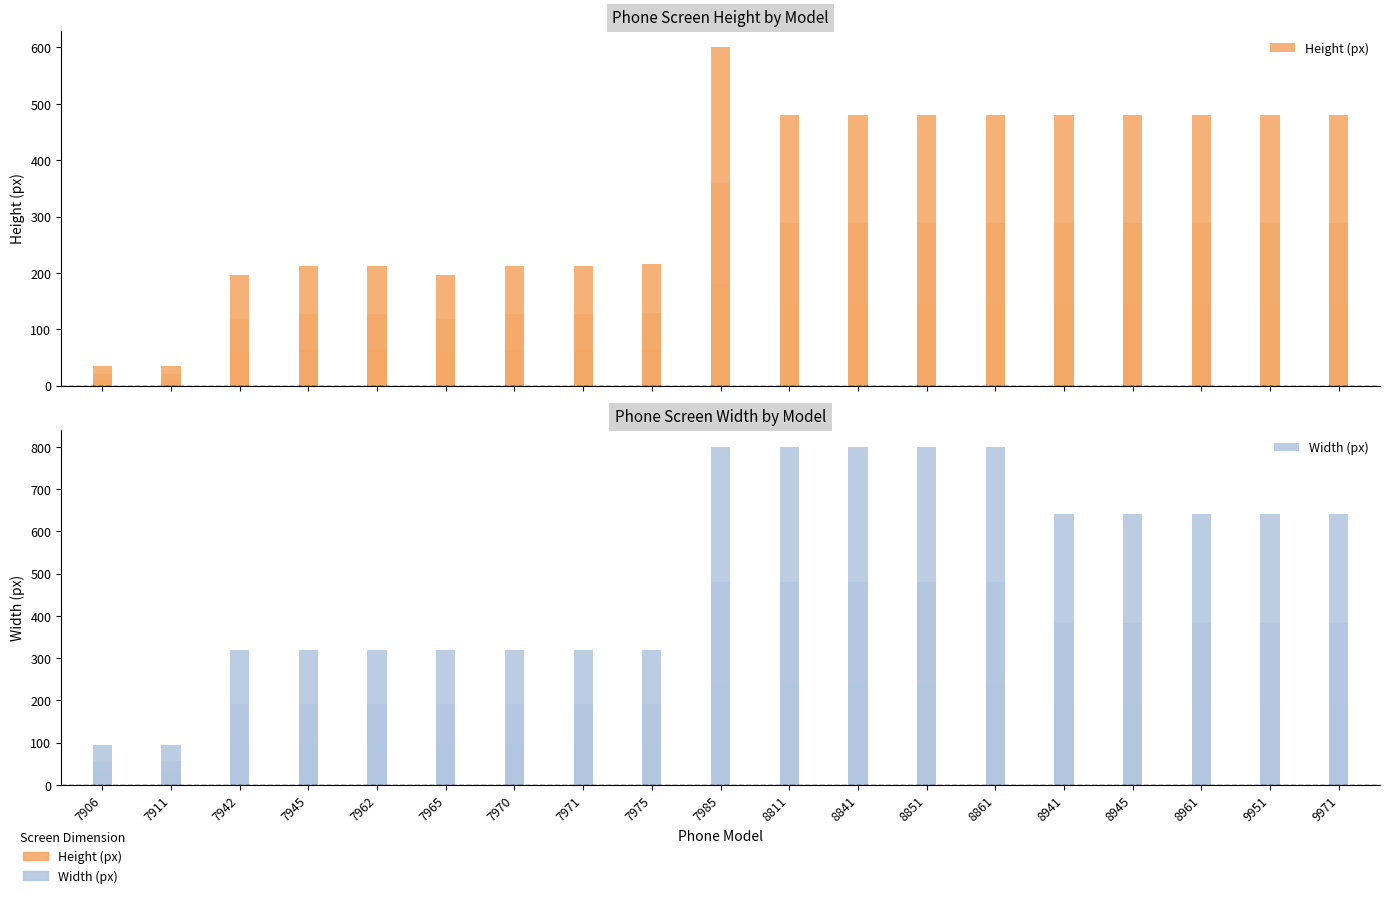

Which label corresponds to the smallest value in the chart?

7906